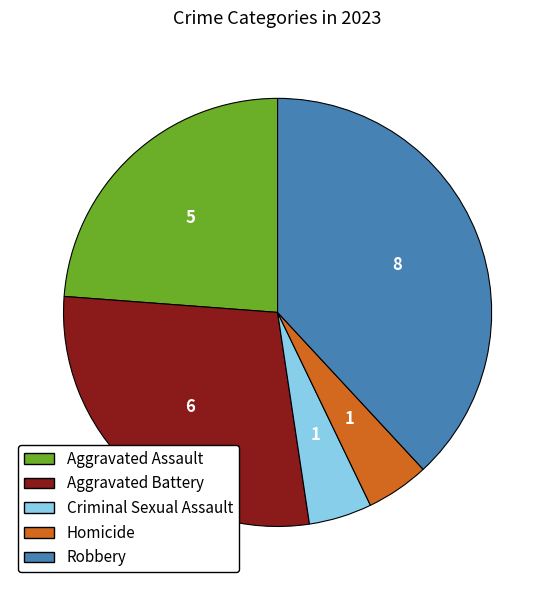

True or false: Aggravated Battery accounts for 29% of the total.

True